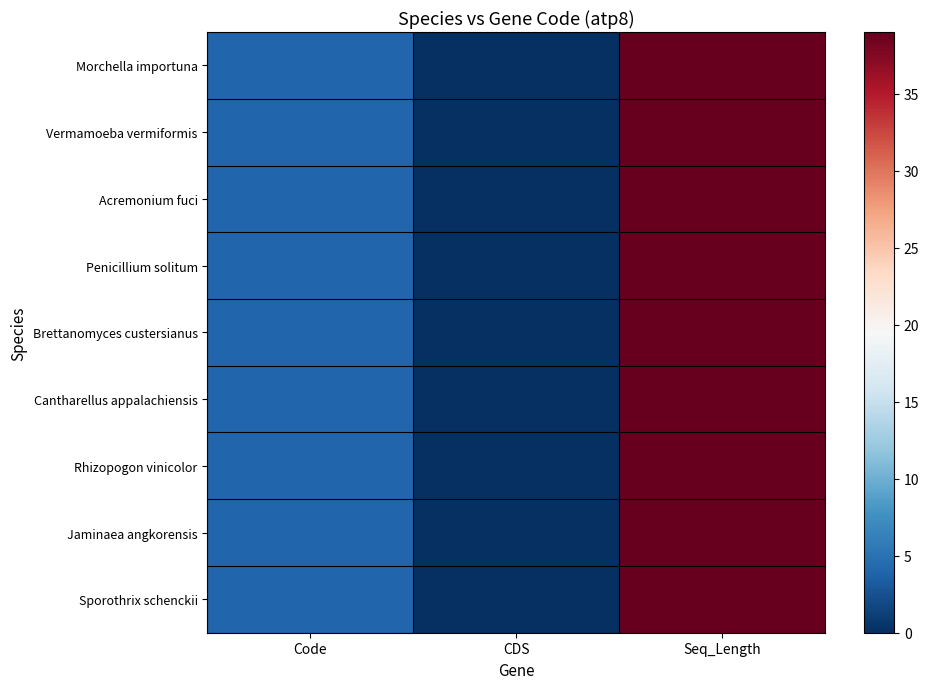

Reading left to right, list all the values displayed in this chart.

Morchella importuna: Code=4	CDS=0	Seq_Length=39
Vermamoeba vermiformis: Code=4	CDS=0	Seq_Length=39
Acremonium fuci: Code=4	CDS=0	Seq_Length=39
Penicillium solitum: Code=4	CDS=0	Seq_Length=39
Brettanomyces custersianus: Code=4	CDS=0	Seq_Length=39
Cantharellus appalachiensis: Code=4	CDS=0	Seq_Length=39
Rhizopogon vinicolor: Code=4	CDS=0	Seq_Length=39
Jaminaea angkorensis: Code=4	CDS=0	Seq_Length=39
Sporothrix schenckii: Code=4	CDS=0	Seq_Length=39